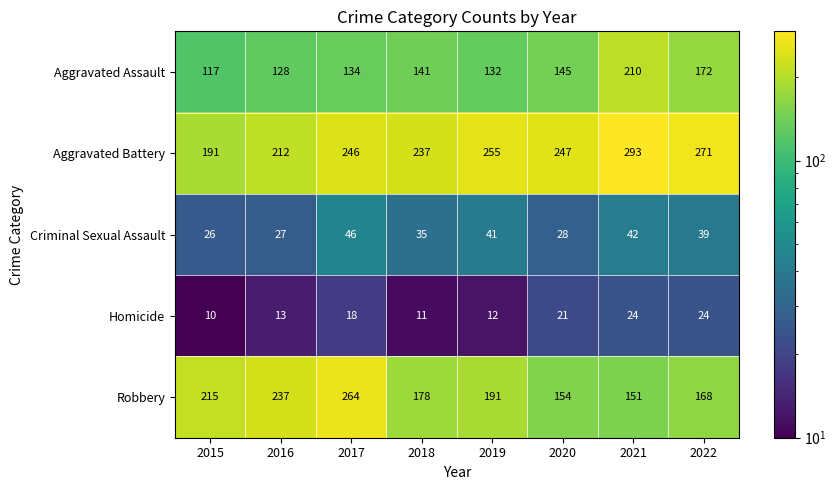

What is the difference between the maximum and minimum values in the Robbery series?

113